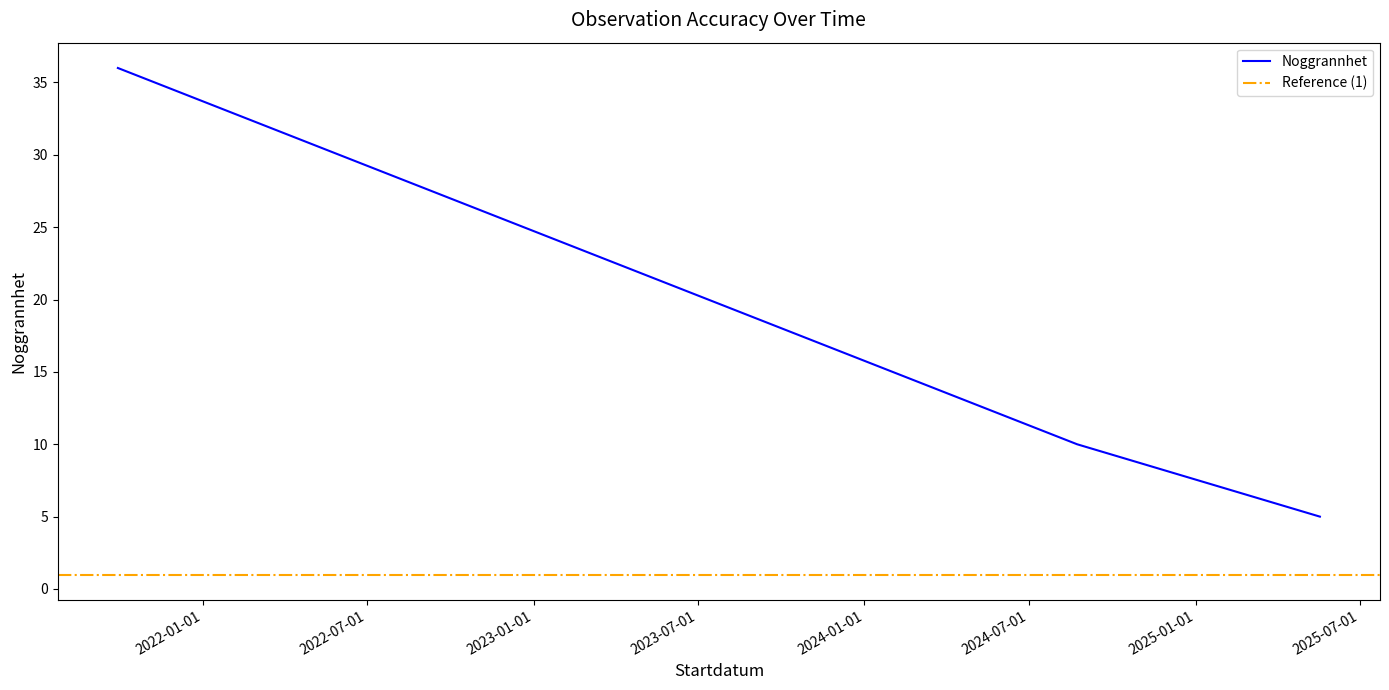

What is the maximum value shown in the chart?

36